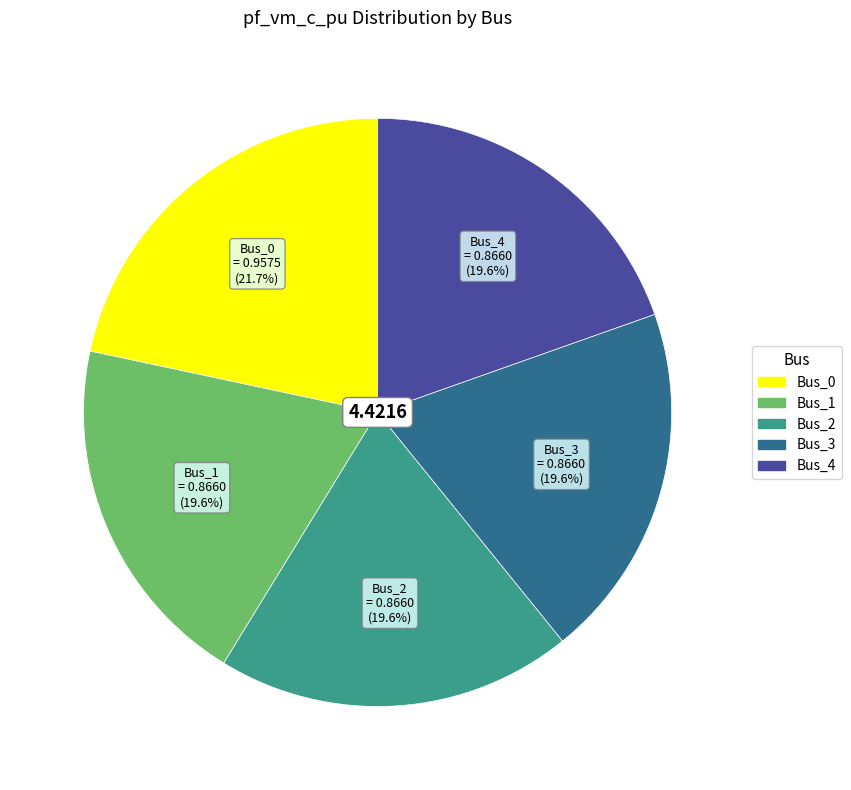

What is the largest slice in the pie chart?

Bus_0